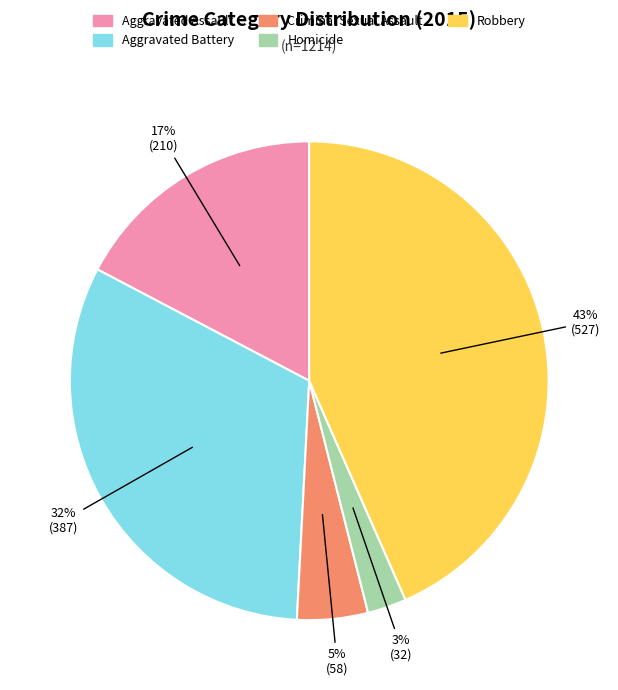

Is there a majority slice in this chart?

No